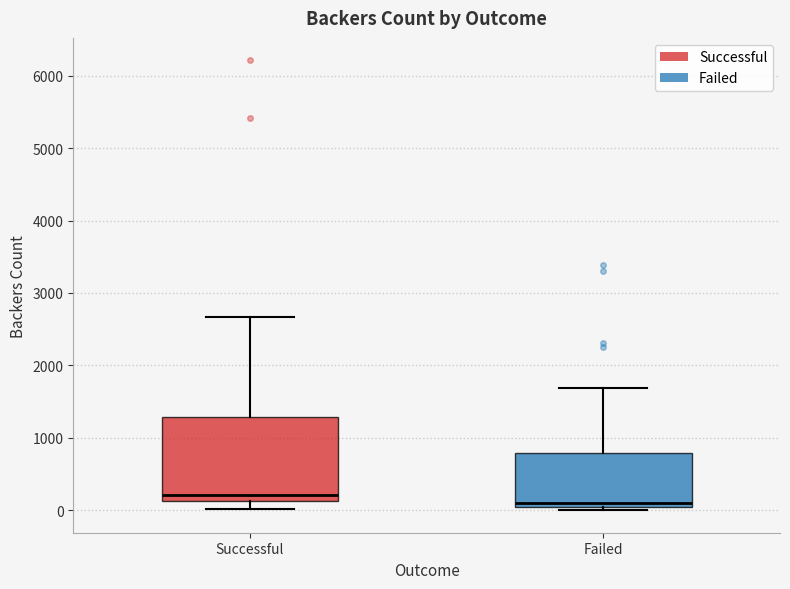

Which box is the tallest, from its lower edge to its upper edge?

Successful